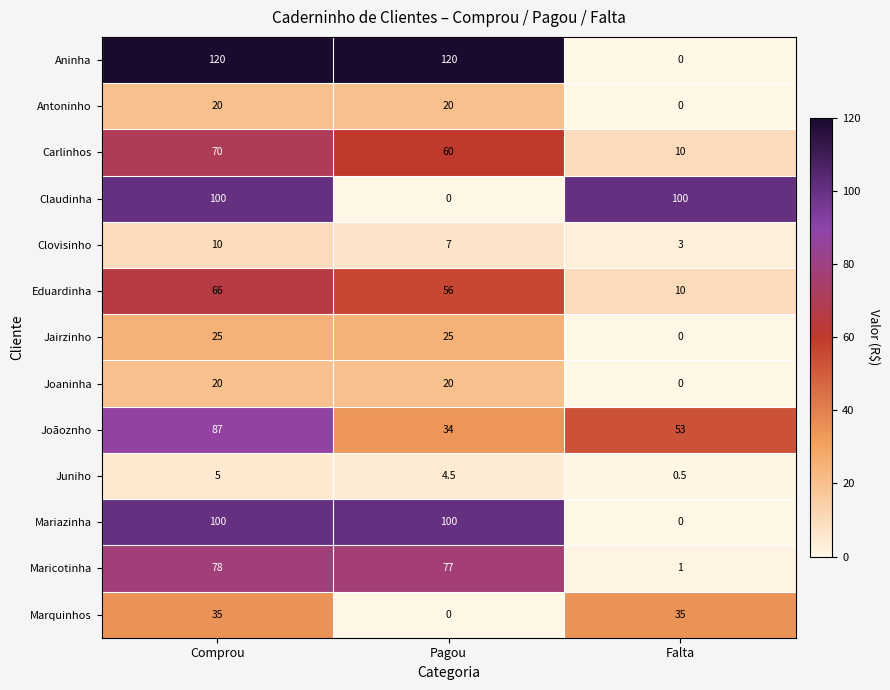

List the labels in order of Maricotinha value, smallest first.

Falta, Pagou, Comprou